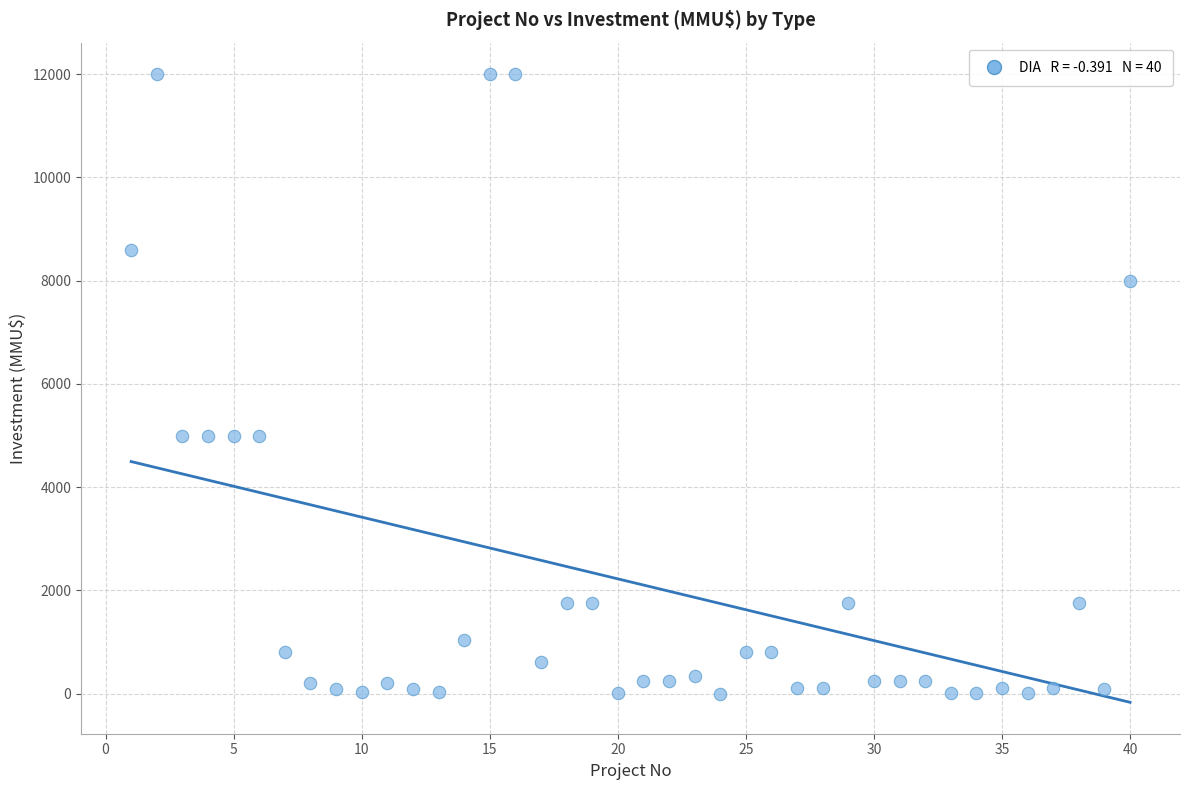

What is the range of X values (max minus min)?

39